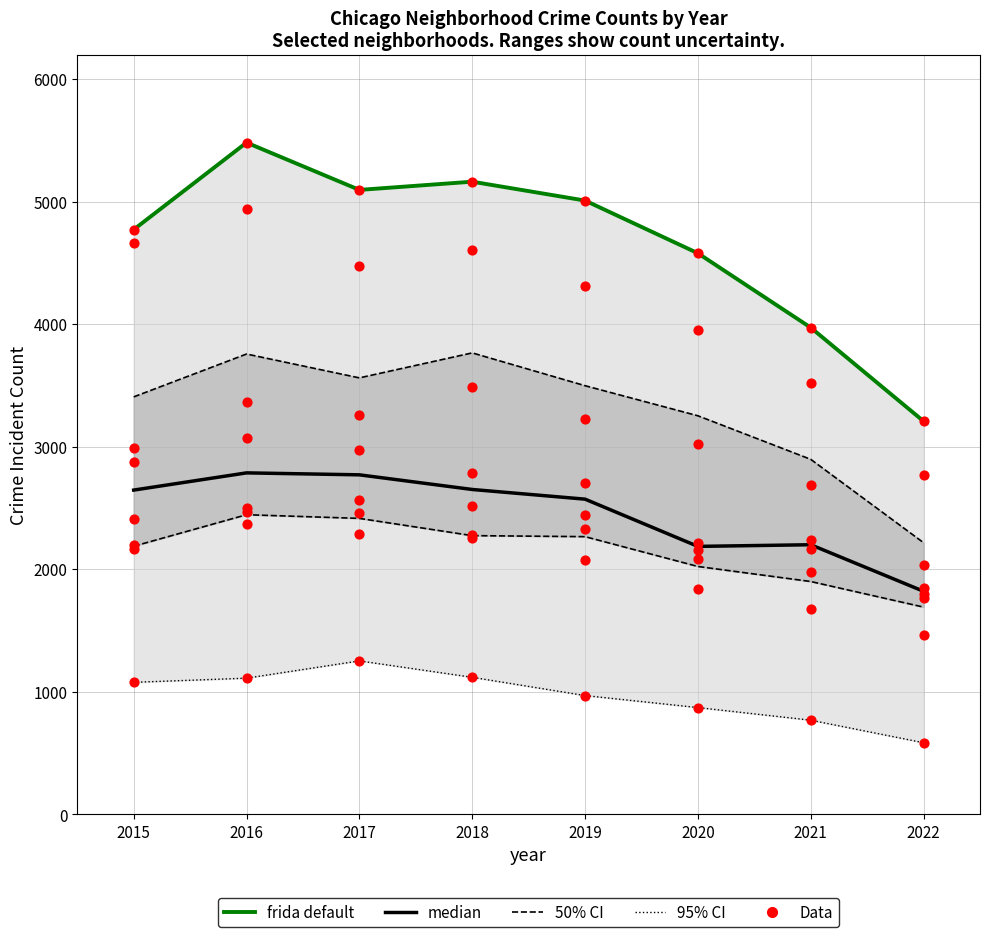

Is the value of median at 2018 greater than the value of frida default at 2015?

No